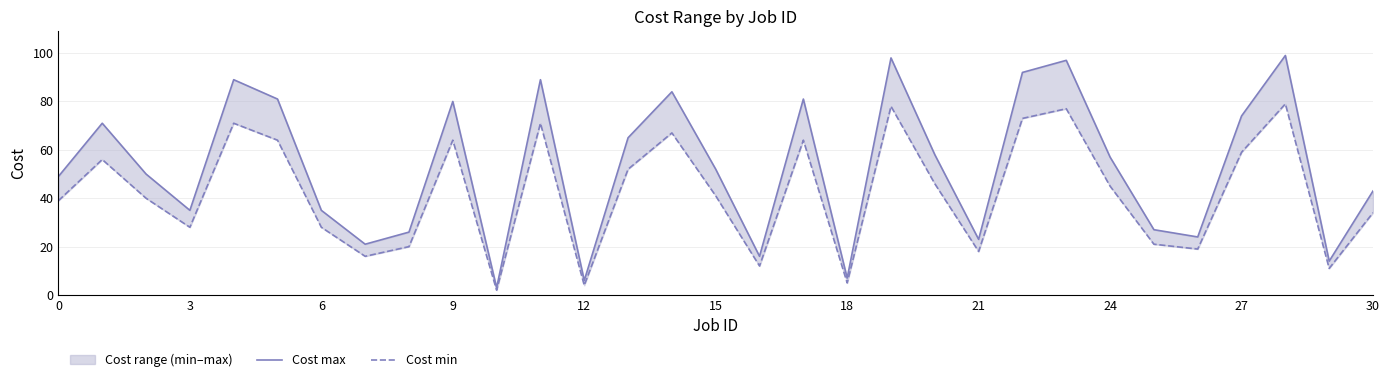

What is the average value of the Cost max series?

53